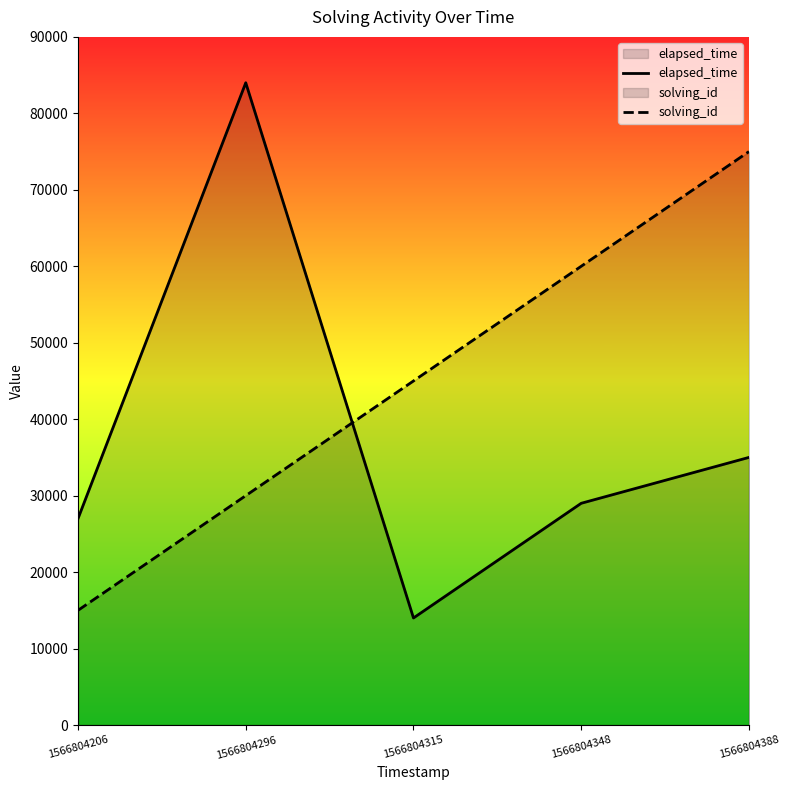

Which series ends up on top after the final intersection of solving_id and elapsed_time?

solving_id